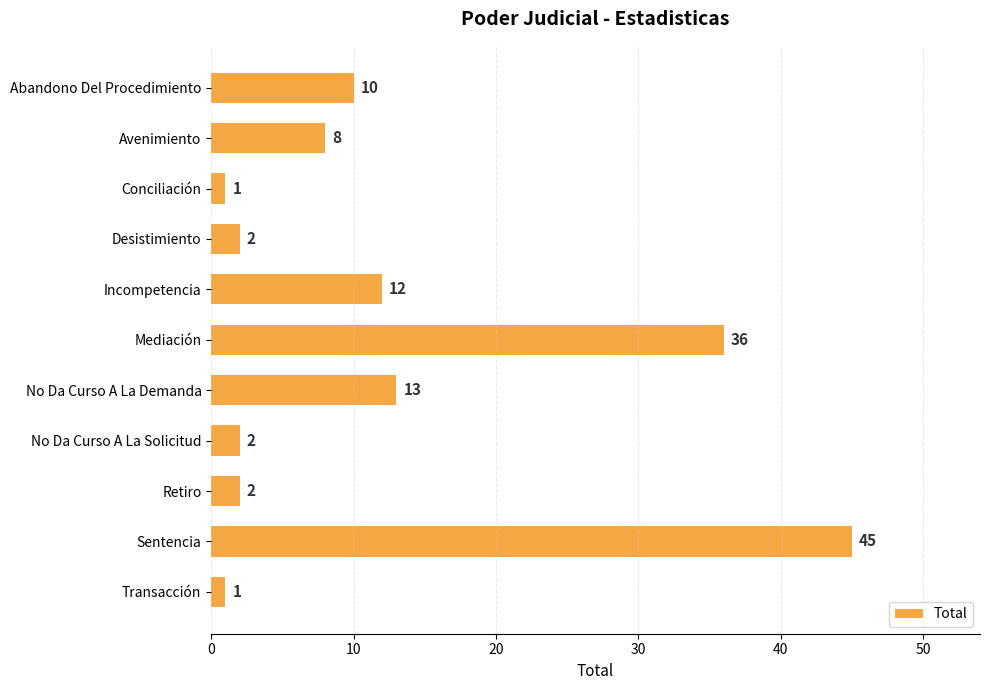

Reading top to bottom, what are all the values shown in this chart?

Abandono Del Procedimiento=10	Avenimiento=8	Conciliación=1	Desistimiento=2	Incompetencia=12	Mediación=36	No Da Curso A La Demanda=13	No Da Curso A La Solicitud=2	Retiro=2	Sentencia=45	Transacción=1